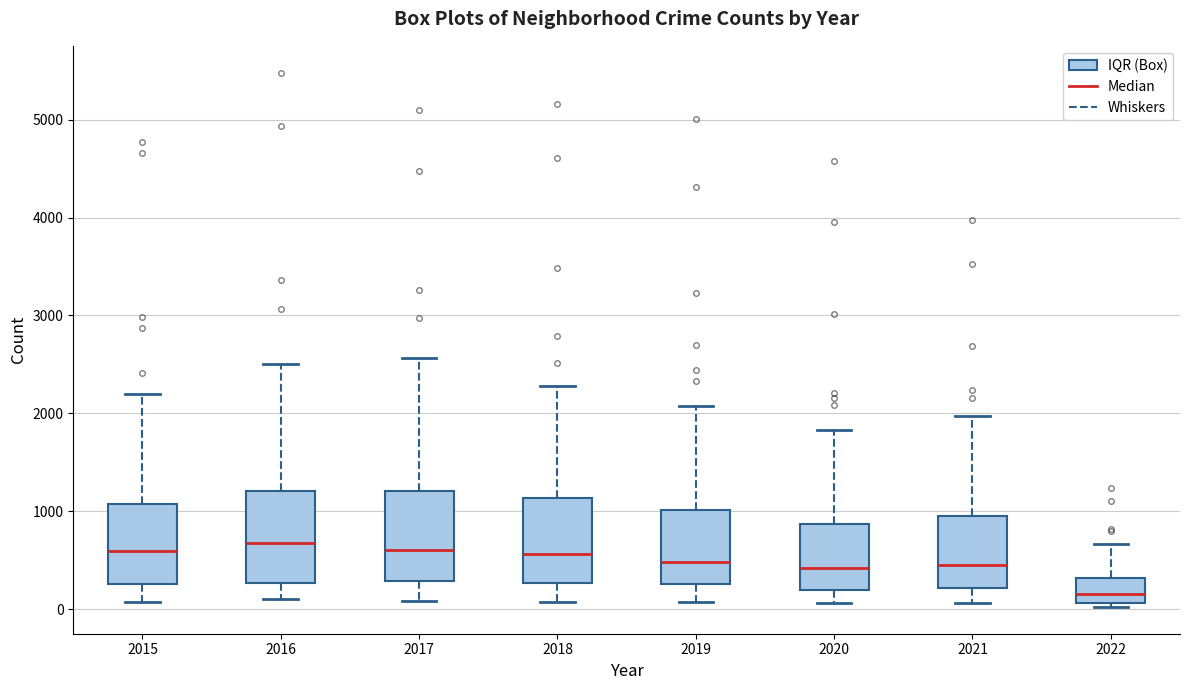

Reading left to right, transcribe this box plot: for each box, give where its median line is, the range the box spans, and where its two whiskers end, as read against the y-axis. The values are not printed on the chart, so give them approximately, as read against the axis.

2015: median 600, box 300 to 1100, whiskers 100 to 2200
2016: median 700, box 300 to 1200, whiskers 100 to 2500
2017: median 600, box 300 to 1200, whiskers 100 to 2600
2018: median 600, box 300 to 1100, whiskers 100 to 2300
2019: median 500, box 300 to 1000, whiskers 100 to 2100
2020: median 400, box 200 to 900, whiskers 100 to 1800
2021: median 500, box 200 to 1000, whiskers 100 to 2000
2022: median 200, box 100 to 300, whiskers 0 to 700